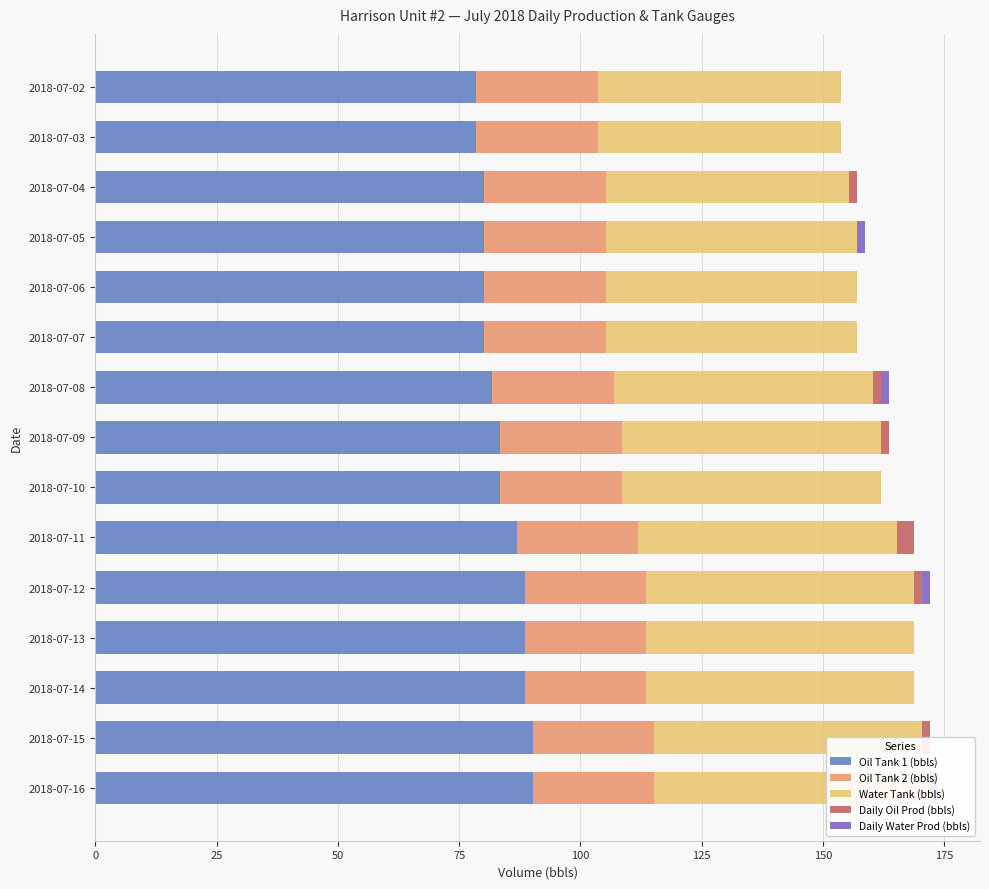

True or false: Oil Tank 2 (bbls) has a value of 0.9 at 12.

False